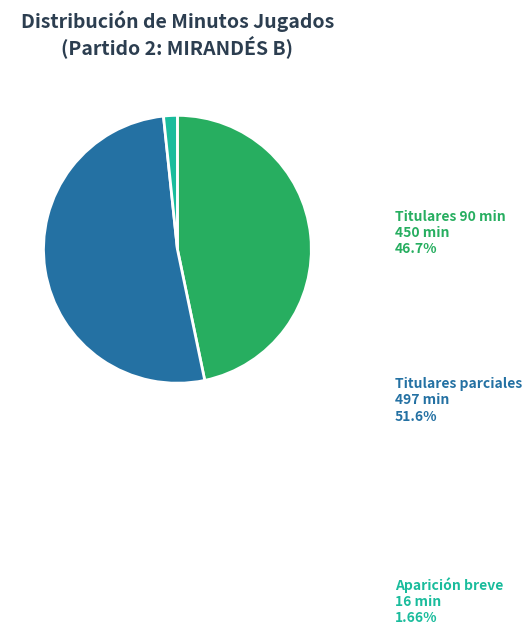

Is Titulares parciales the majority of the pie?

Yes